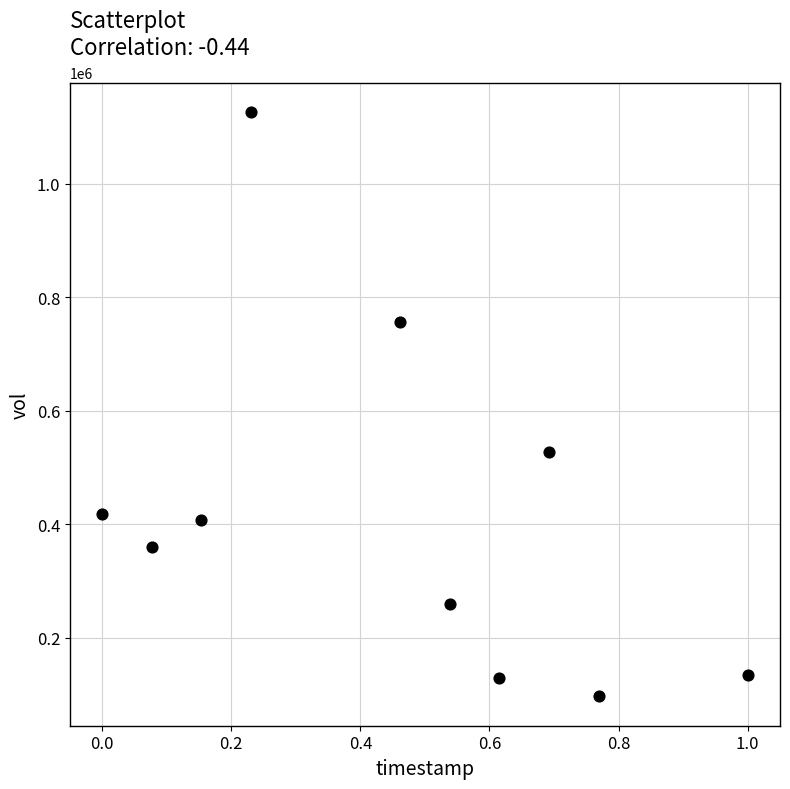

What is the average Y value?

421770